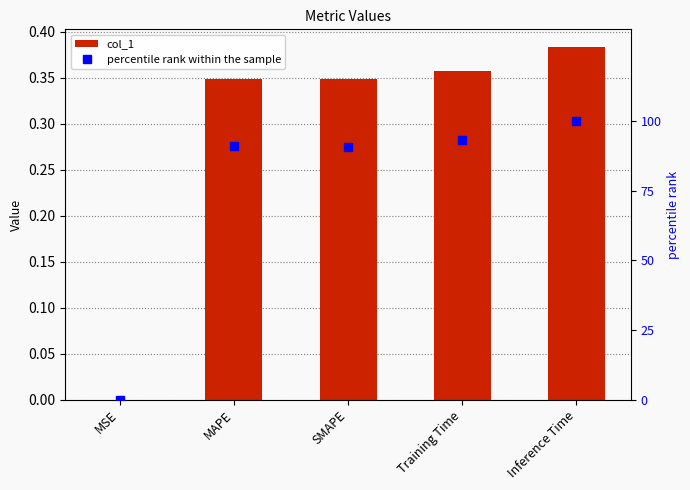

At which label is percentile rank within the sample closest to 49?

SMAPE